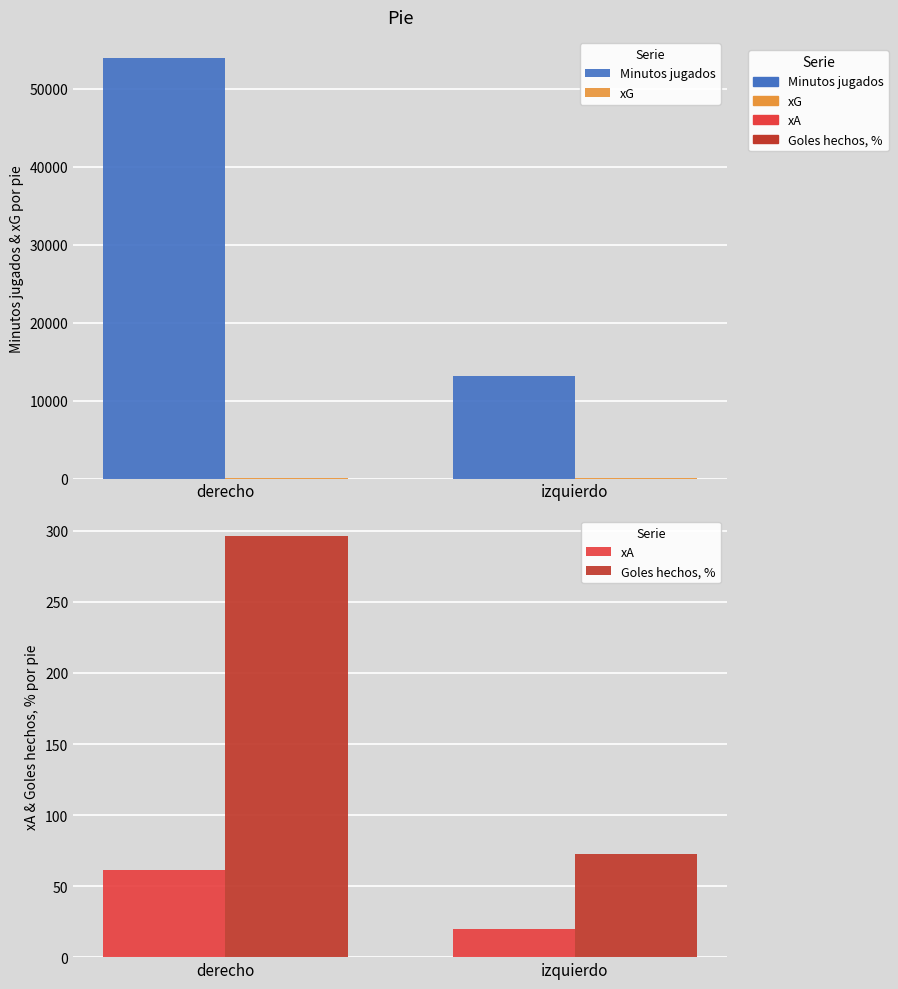

The value of xA at derecho is 61.4. True or false?

True